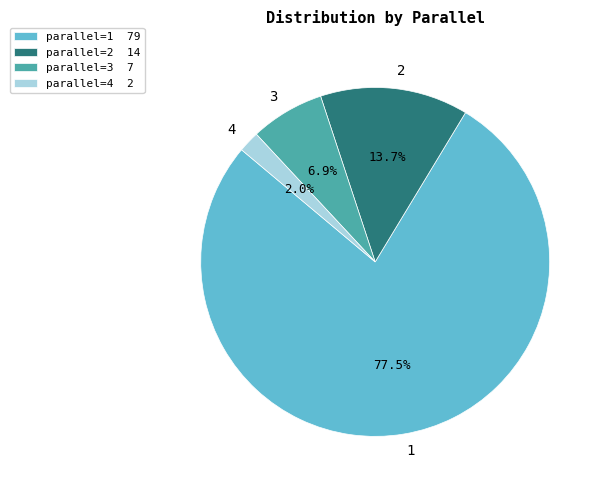

What is the majority slice?

1